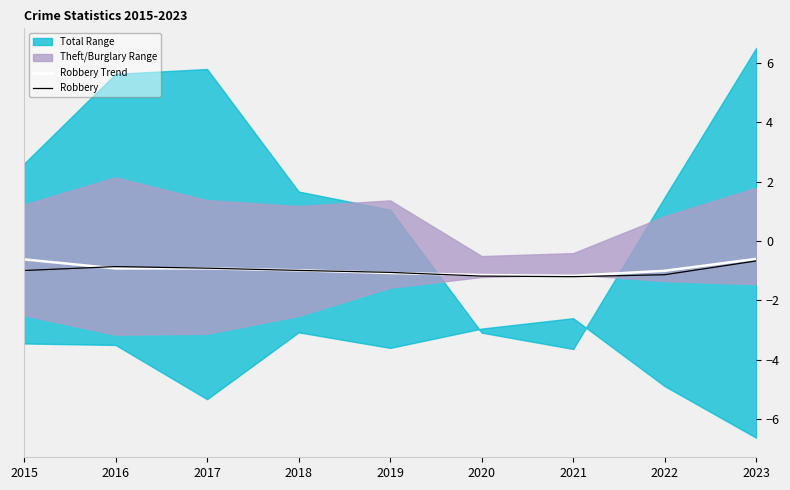

What is the value of the Robbery Trend point at the 7th from the left?

-1.2